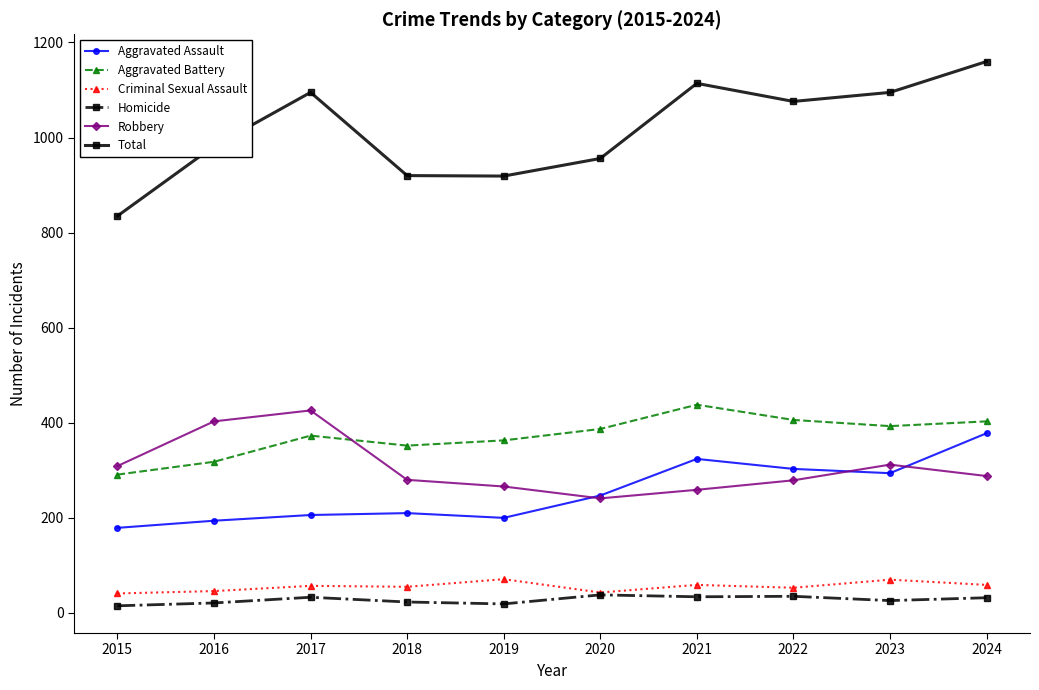

How many lines are shown in the chart?

6